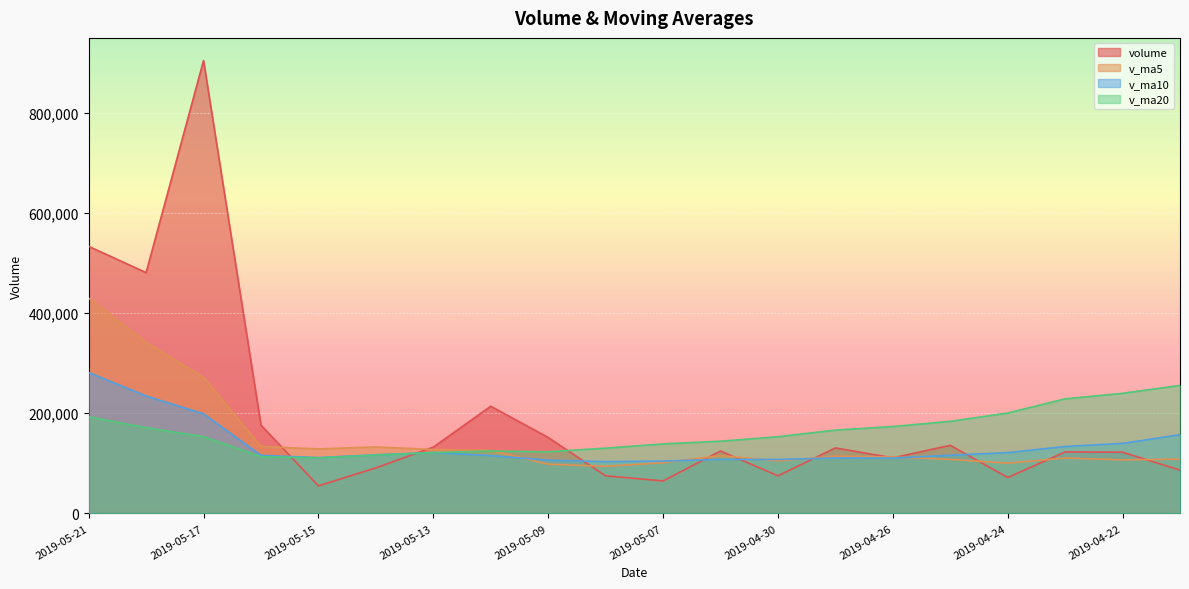

After their last crossing, which series has the higher values: v_ma10 or v_ma20?

v_ma20